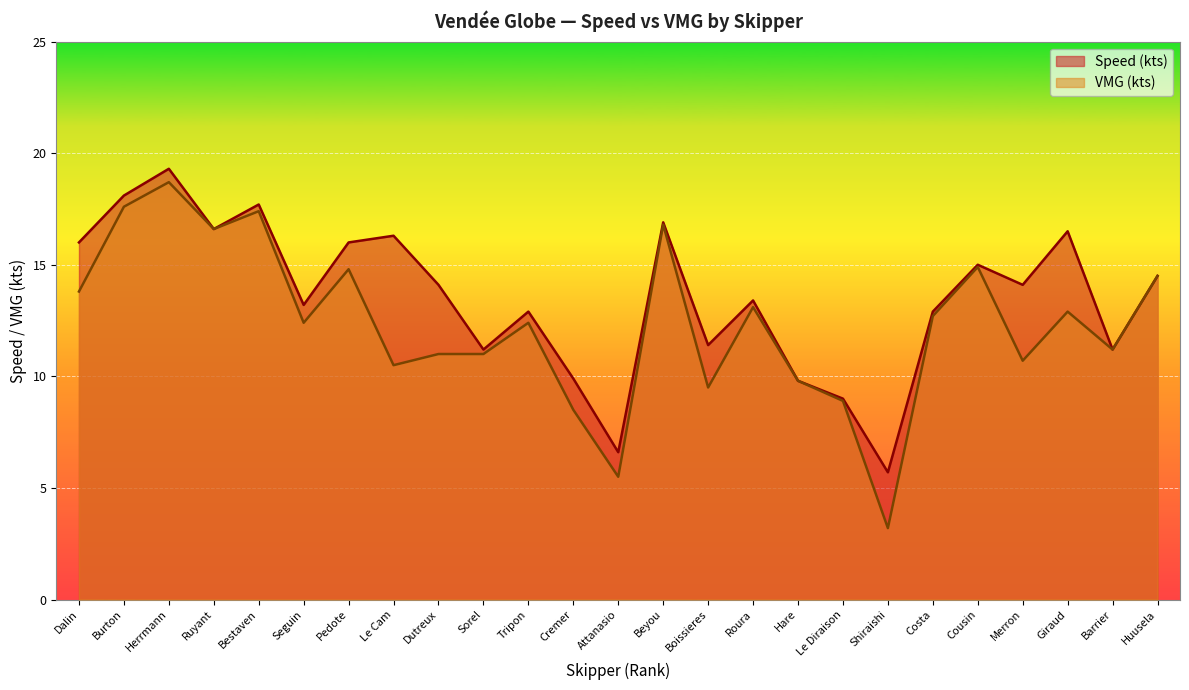

What are all the series names shown in the legend?

Speed (kts), VMG (kts)